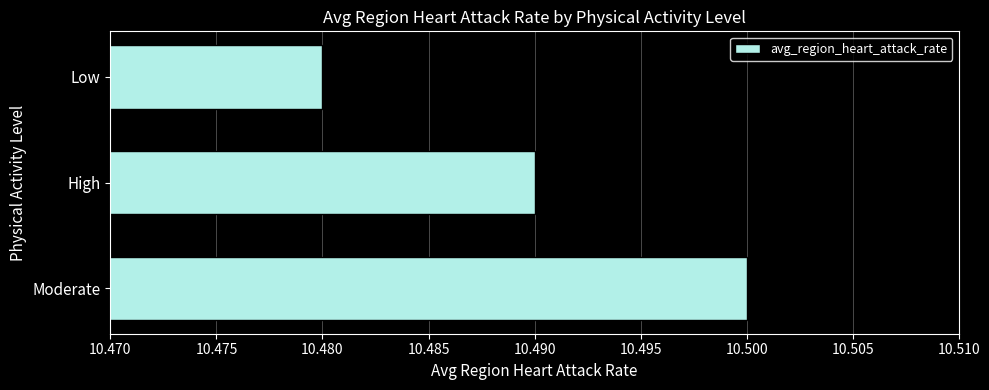

The value at Moderate is 10.5. True or false?

True